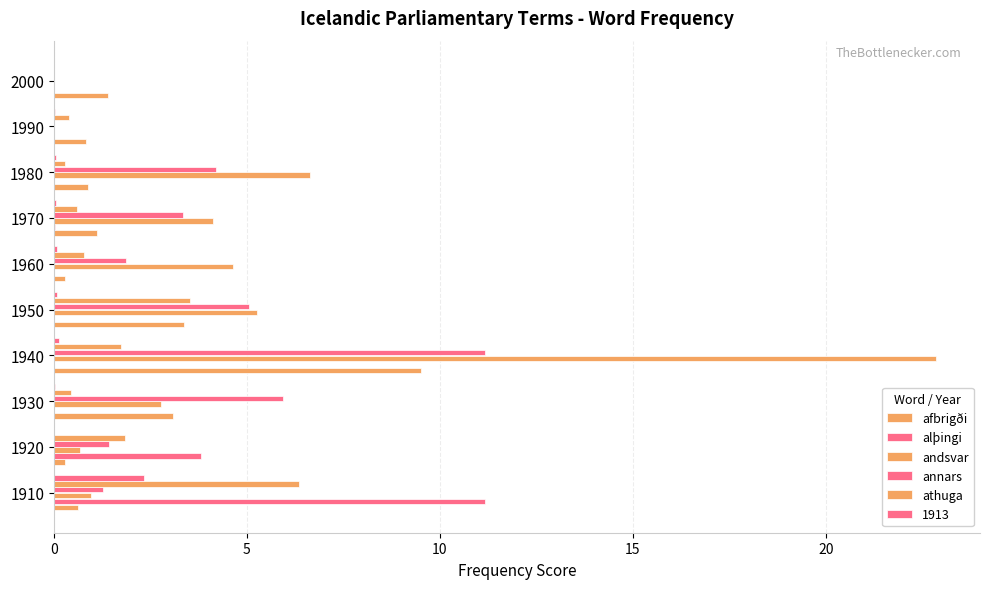

What is the difference between the maximum and minimum values in the alþingi series?

11.2